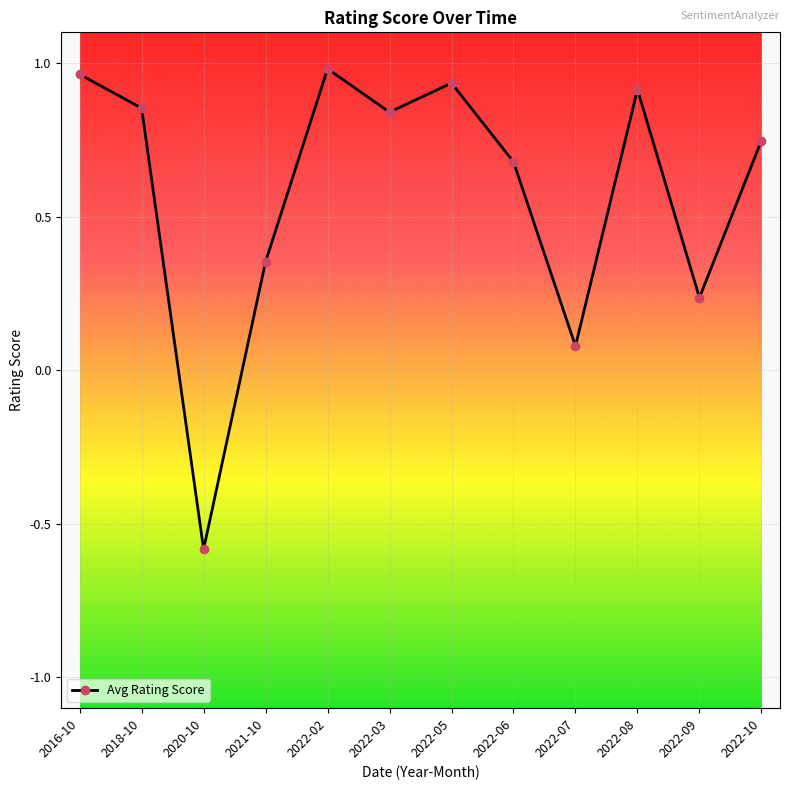

Where does the data first go above 0?

2016-10